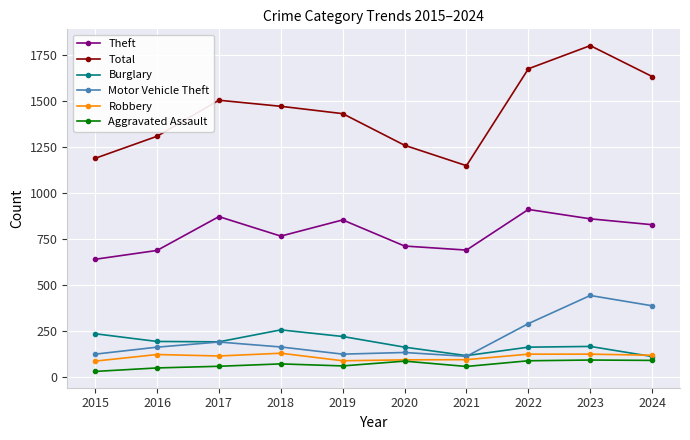

True or false: Motor Vehicle Theft and Robbery cross at least once.

False